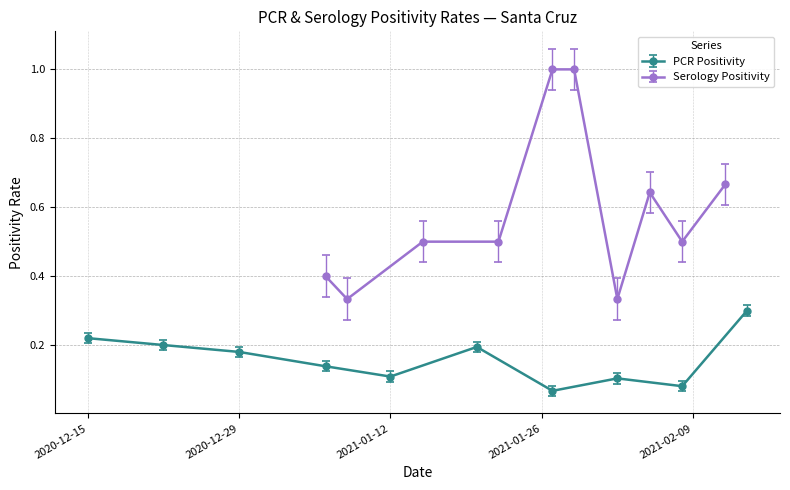

The value of PCR Positivity at 2020-12-29 is 0.3. True or false?

False